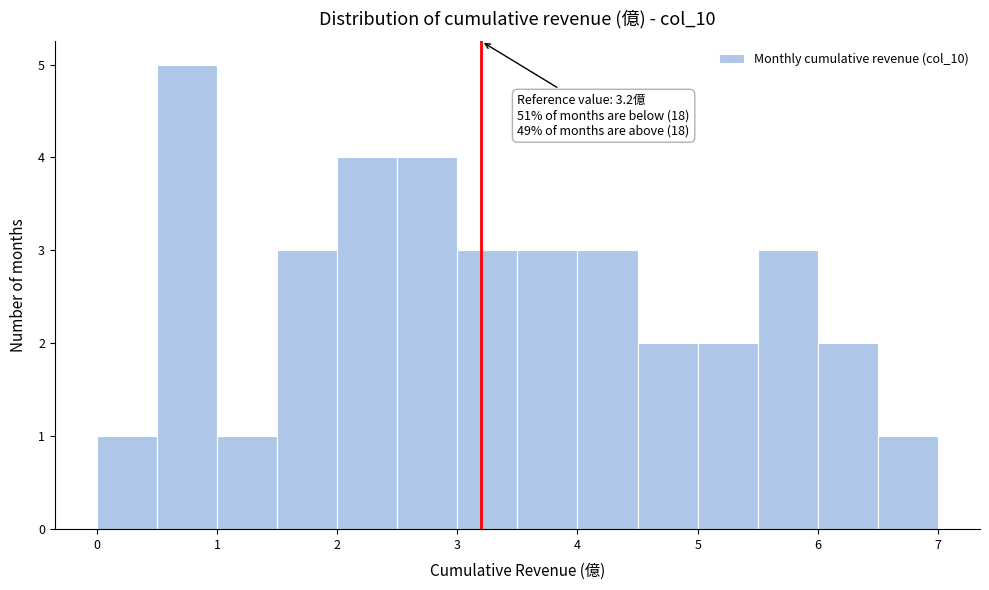

Which range on the x-axis has the tallest bar?

0.5 to 1.0